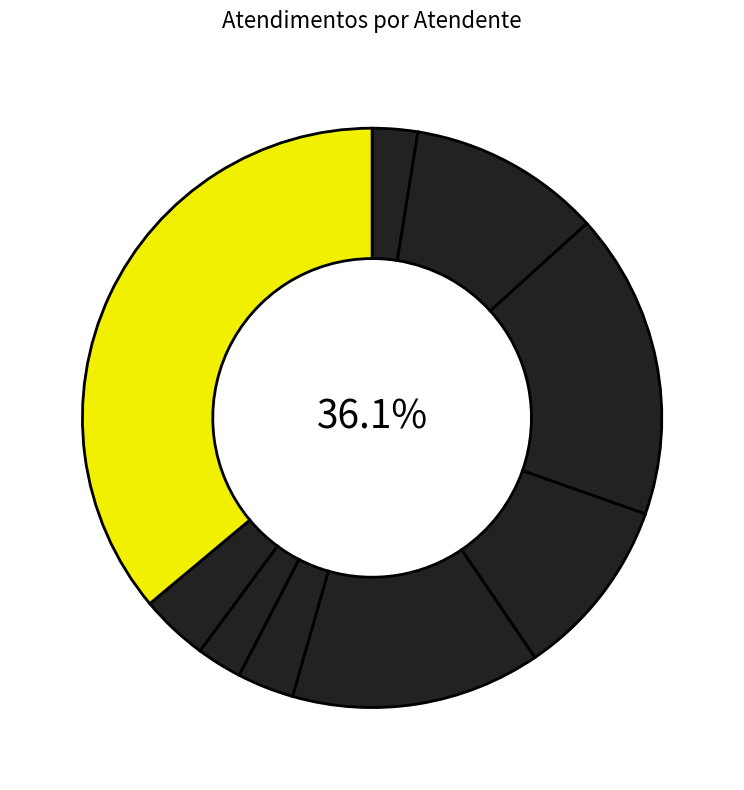

To the nearest percent, what is the difference between the largest and smallest slice percentages?

34%